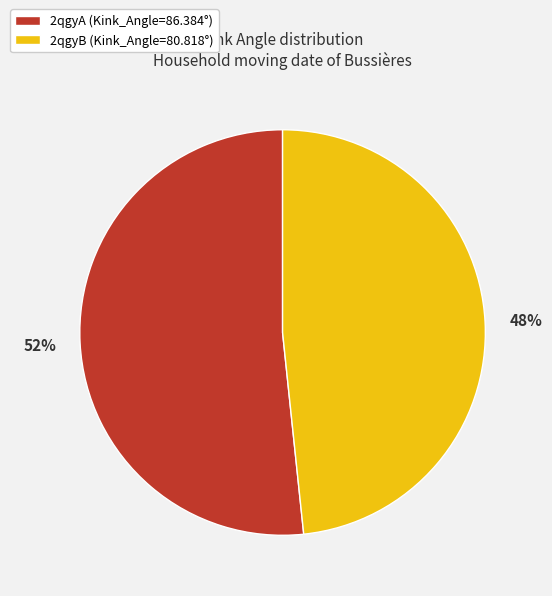

Which has a higher value, 2qgyB or 2qgyA?

2qgyA